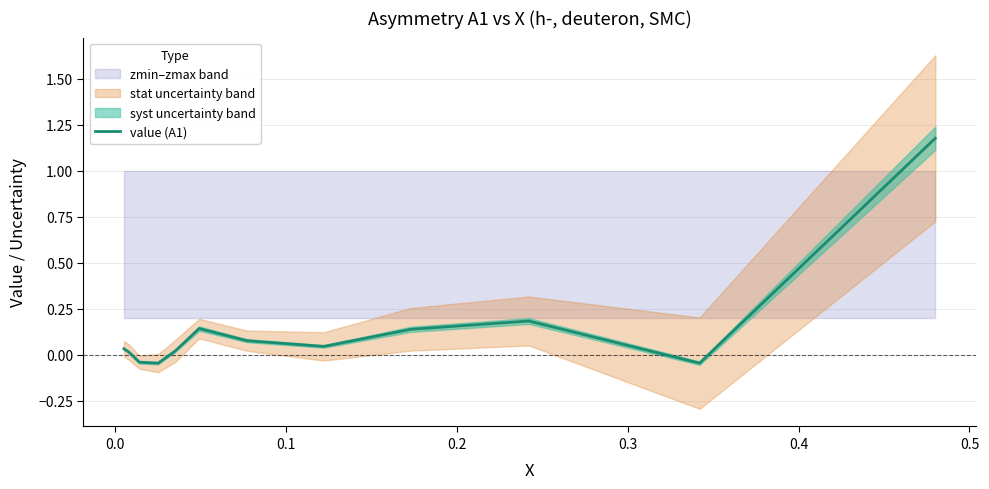

How many interior local peaks (higher than both neighbors) does the data have?

2